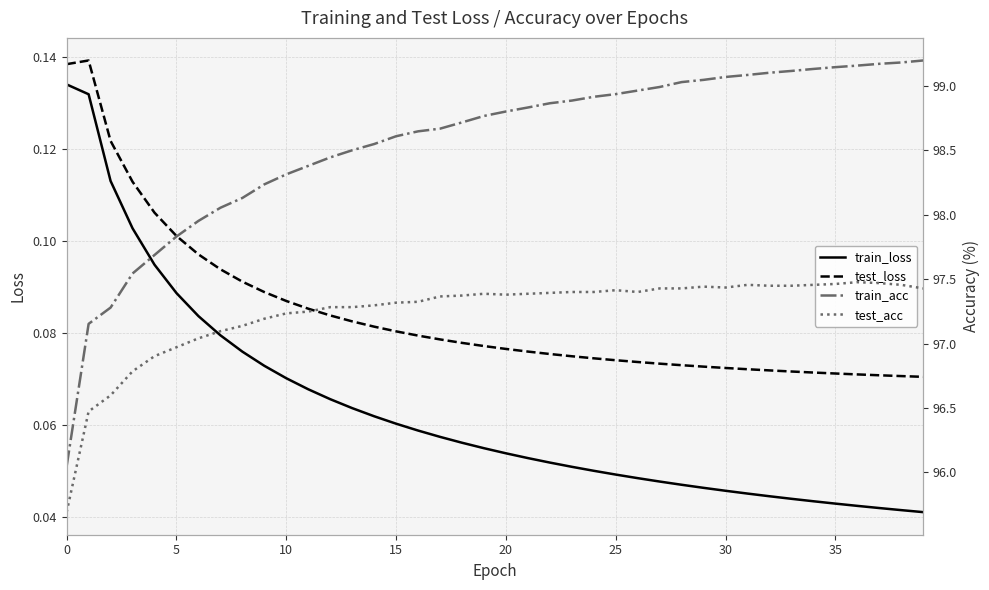

Rank the series at 24 from lowest to highest value.

train_loss, test_loss, test_acc, train_acc